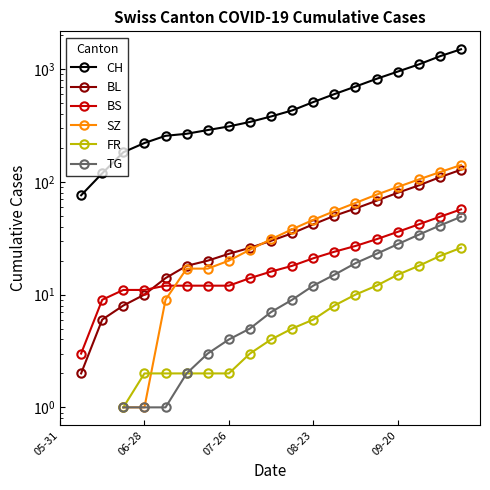

The CH series shows 1100.0 at 17. True or false?

True